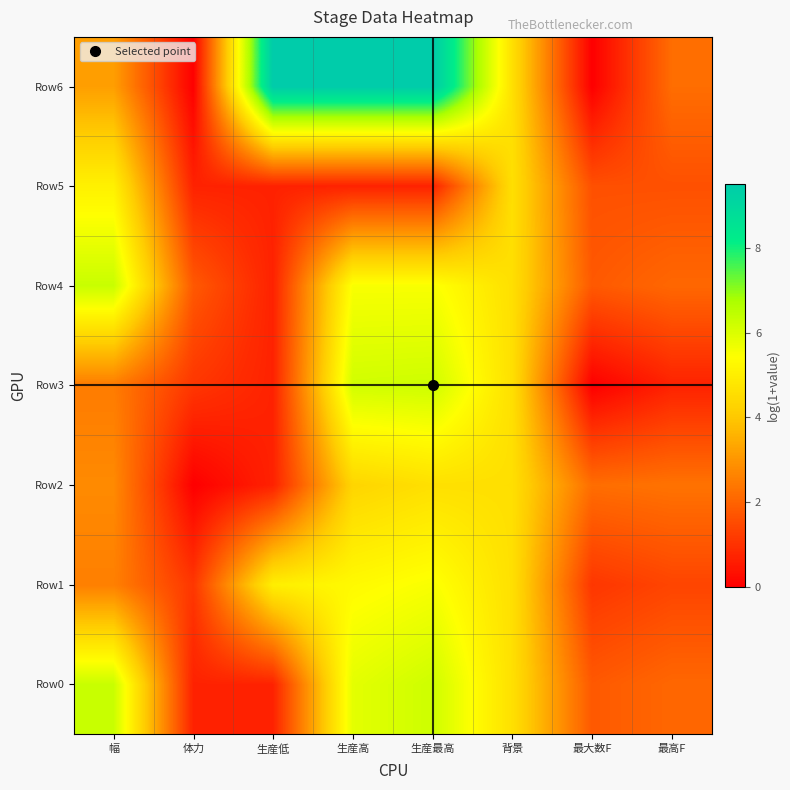

At 最高F, list the series in order from smallest to largest.

Row3, Row1, Row5, Row0, Row4, Row6, Row2